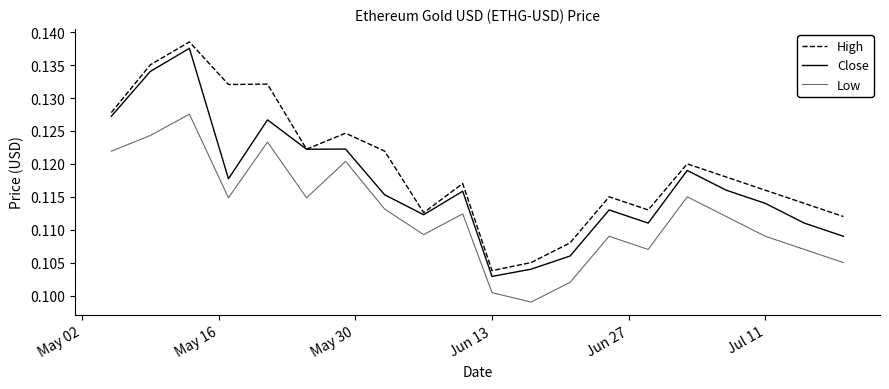

True or false: Close and Low cross at least once.

False